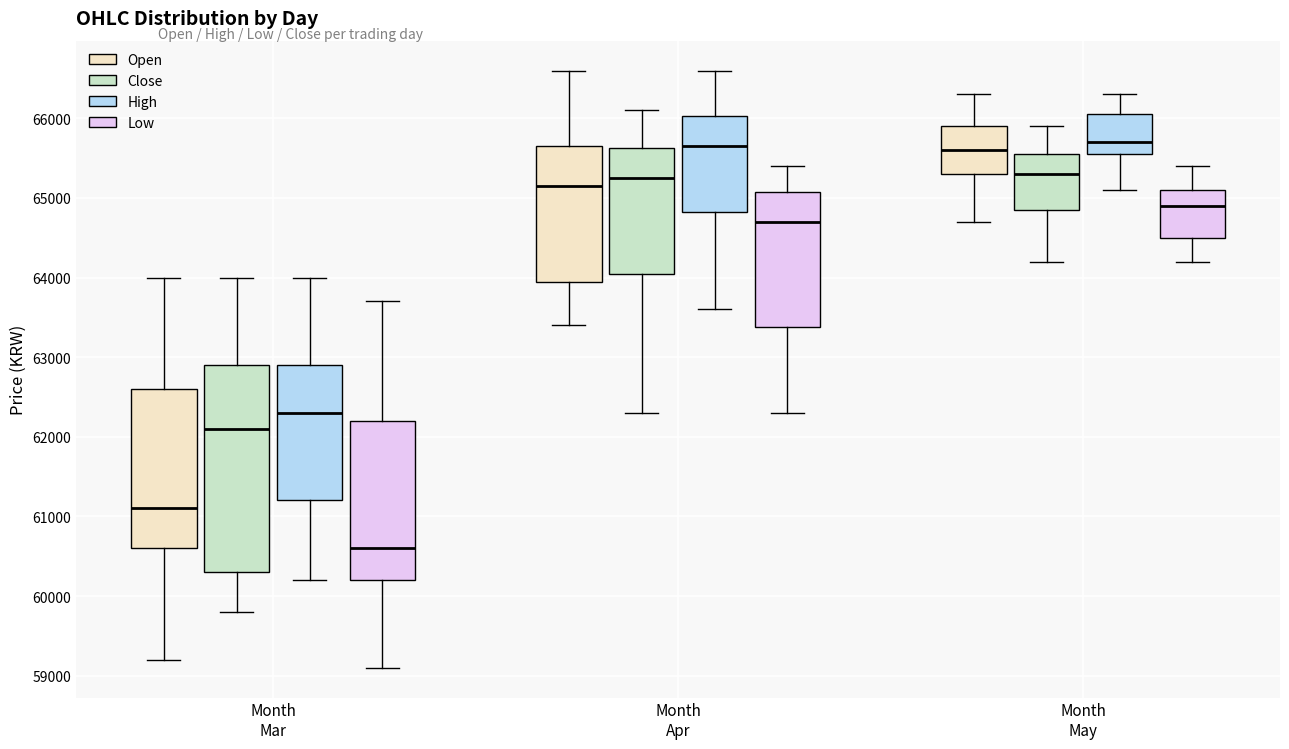

Reading left to right, read every box against the y-axis: the position of its median line, the range the box covers, and the ends of its whiskers. The values are not printed on the chart, so give them approximately, as read against the axis.

Month Mar (Open): median 61100, box 60600 to 62600, whiskers 59200 to 64000
Month Mar (Close): median 62100, box 60300 to 62900, whiskers 59800 to 64000
Month Mar (High): median 62300, box 61200 to 62900, whiskers 60200 to 64000
Month Mar (Low): median 60600, box 60200 to 62200, whiskers 59100 to 63700
Month Apr (Open): median 65200, box 64000 to 65700, whiskers 63400 to 66600
Month Apr (Close): median 65300, box 64100 to 65600, whiskers 62300 to 66100
Month Apr (High): median 65700, box 64800 to 66000, whiskers 63600 to 66600
Month Apr (Low): median 64700, box 63400 to 65100, whiskers 62300 to 65400
Month May (Open): median 65600, box 65300 to 65900, whiskers 64700 to 66300
Month May (Close): median 65300, box 64900 to 65600, whiskers 64200 to 65900
Month May (High): median 65700, box 65600 to 66100, whiskers 65100 to 66300
Month May (Low): median 64900, box 64500 to 65100, whiskers 64200 to 65400